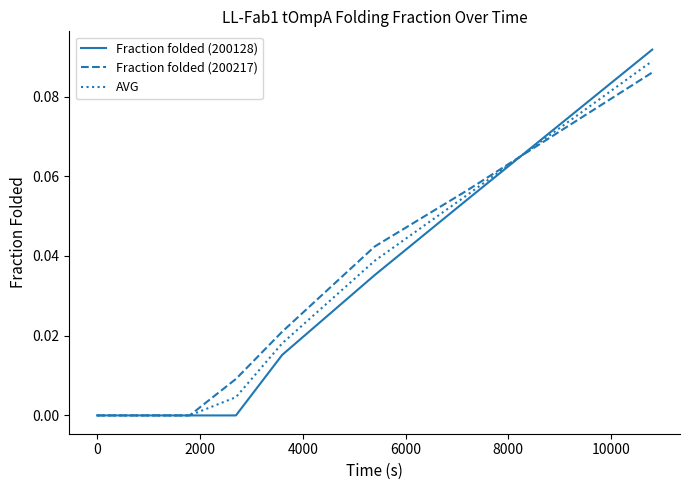

Which series has the largest range (max minus min)?

Fraction folded (200128)